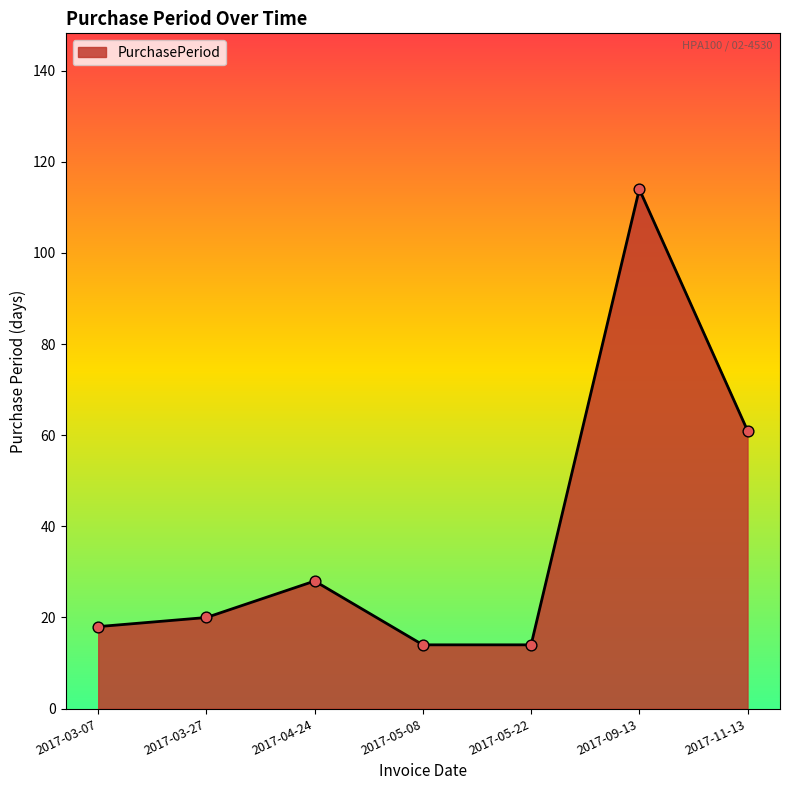

What is the change in value from 2017-04-24 to 2017-11-13?

+33